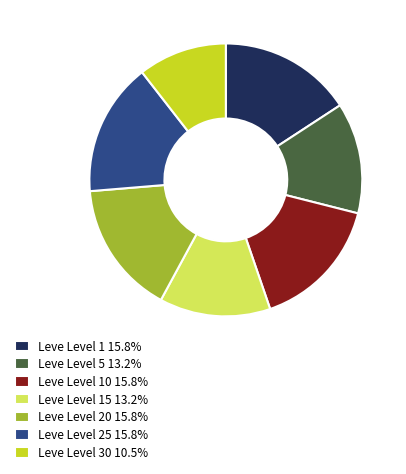

Does Leve Level 15 13.2% account for over 50% of the chart?

No